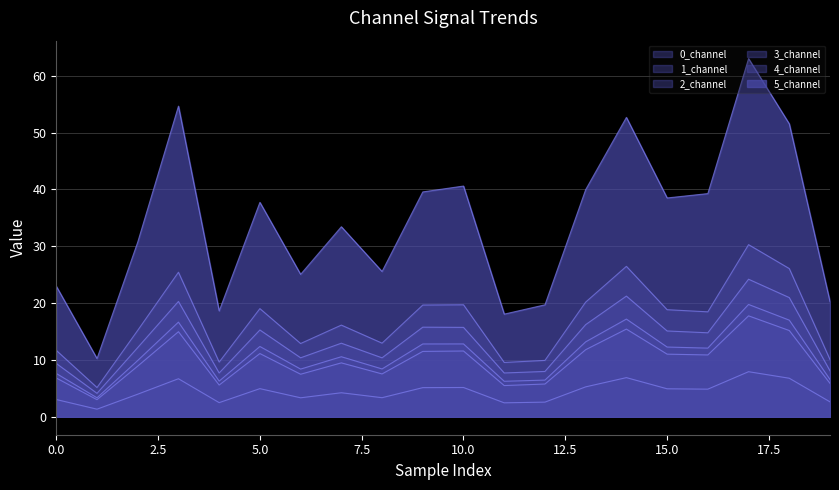

How many data points in 3_channel are less than 12?

10